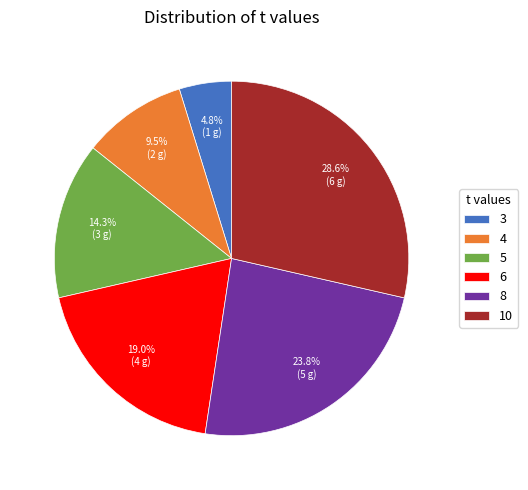

What is the smallest slice in the pie chart?

3